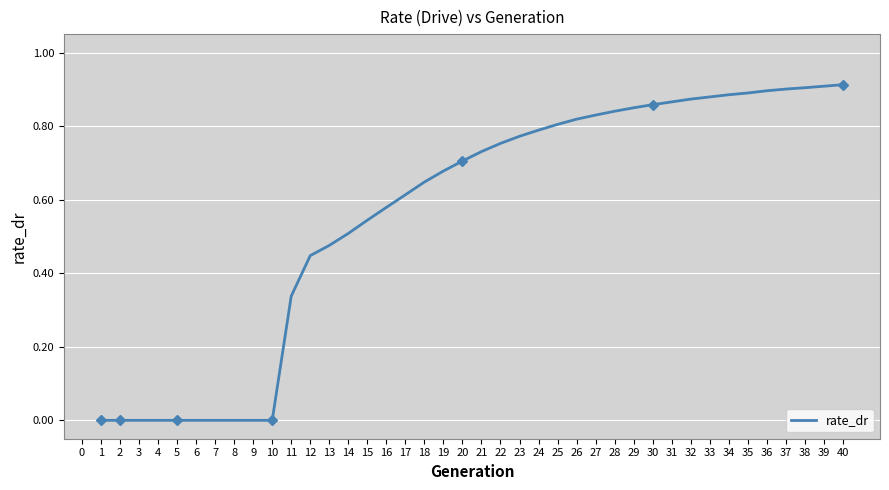

What is the difference between the second highest and second lowest values?

0.9